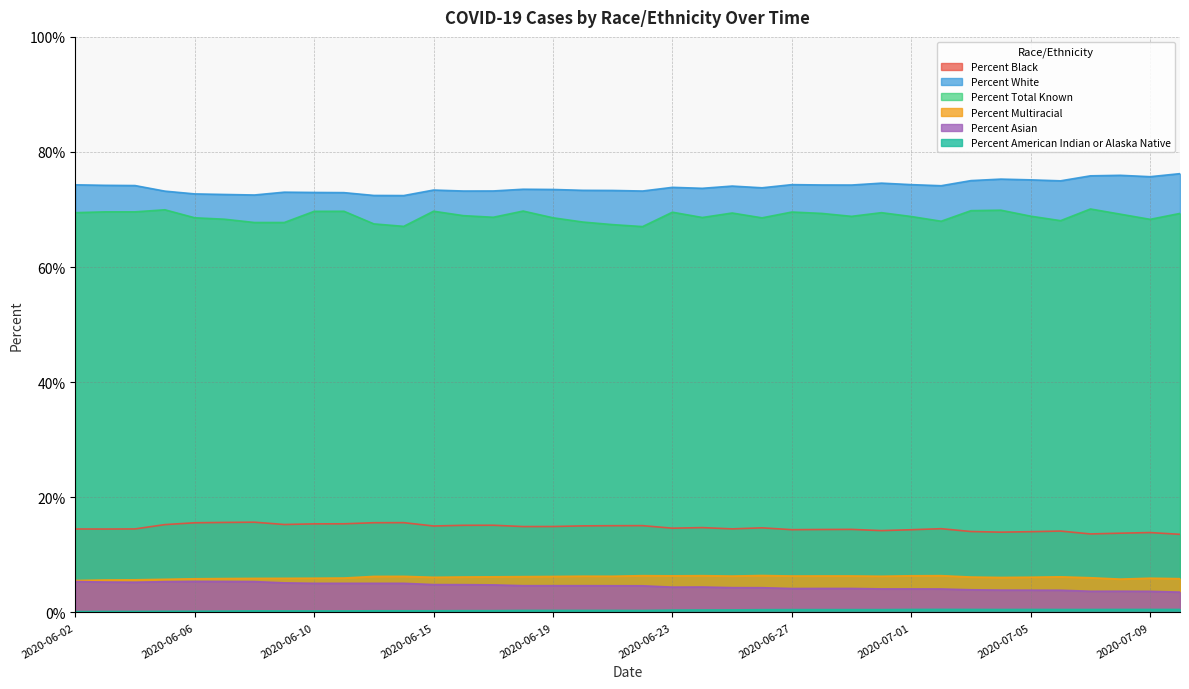

Rank the series by their maximum value, from lowest to highest.

Percent American Indian or Alaska Native, Percent Asian, Percent Multiracial, Percent Black, Percent Total Known, Percent White